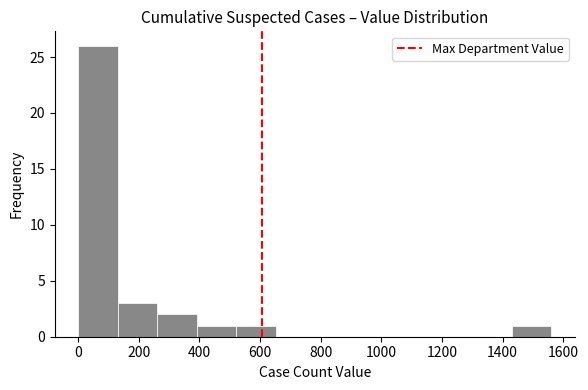

Reading left to right, transcribe this chart: for each bar, give the range it covers on the x-axis and its height. Neither the bar edges nor the heights are printed on the chart, so give them approximately, as read against the axes.

0 to 140: 26
140 to 260: 3
260 to 400: 2
400 to 520: 1
520 to 660: 1
660 to 780: 0
780 to 920: 0
920 to 1040: 0
1040 to 1180: 0
1180 to 1300: 0
1300 to 1440: 0
1440 to 1560: 1